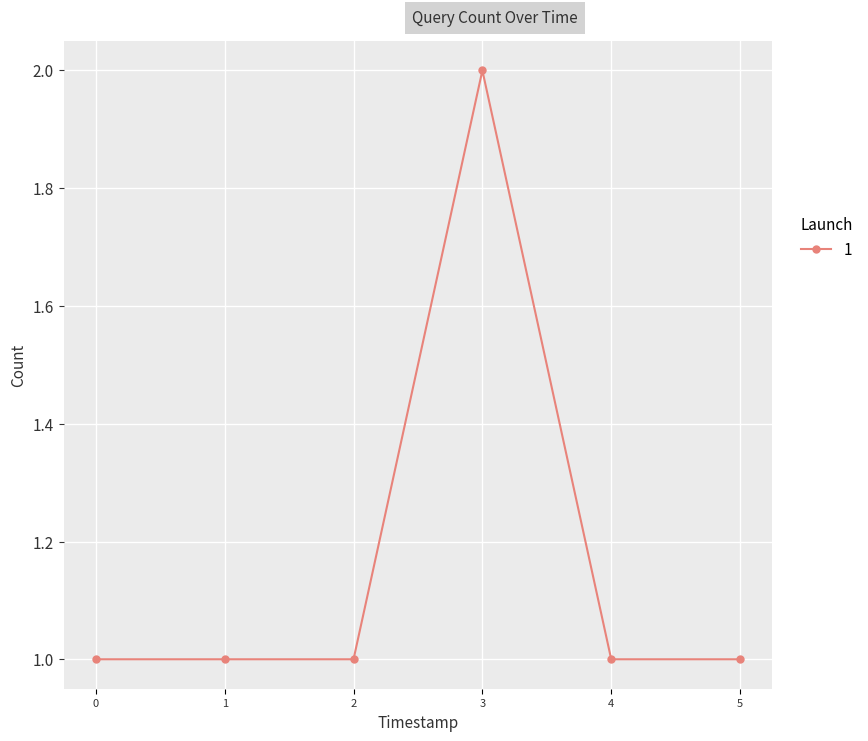

What is the change in value from 0 to 3?

+1